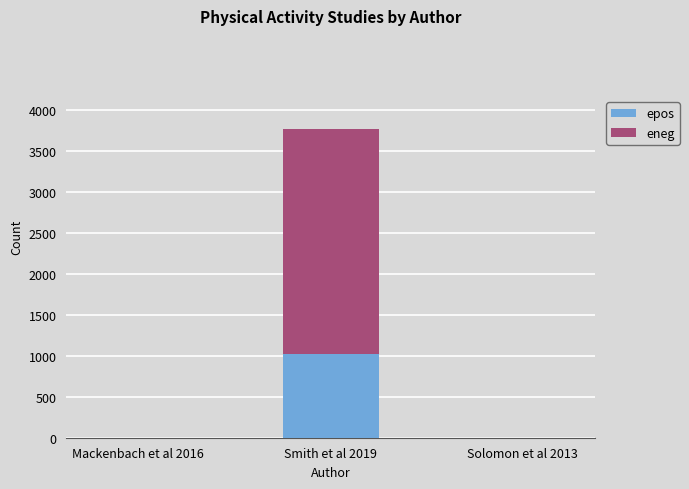

True or false: epos has a value of 0 at Solomon et al 2013.

True